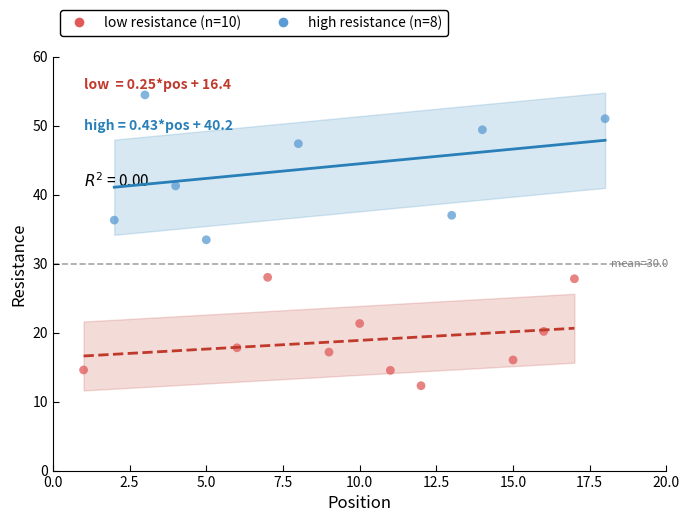

What are all the series names shown in the legend?

low resistance (n=10), high resistance (n=8)